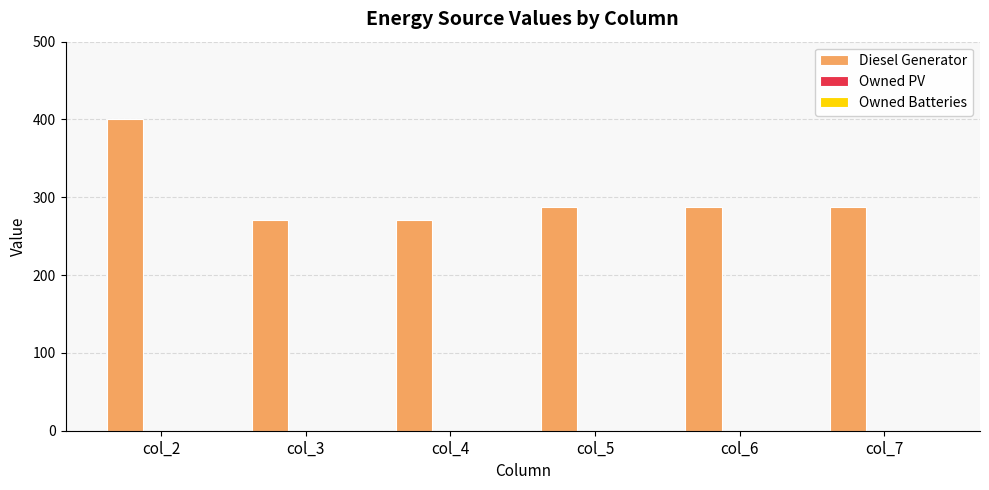

Which has a higher value, col_7 or col_3?

col_7